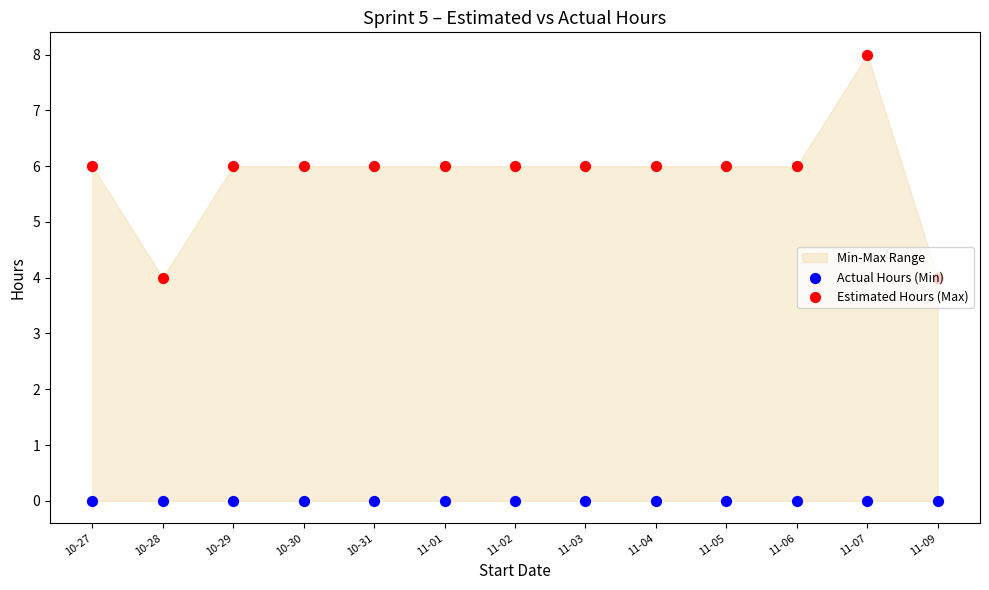

At which category is the sum across all series the highest?

11-07